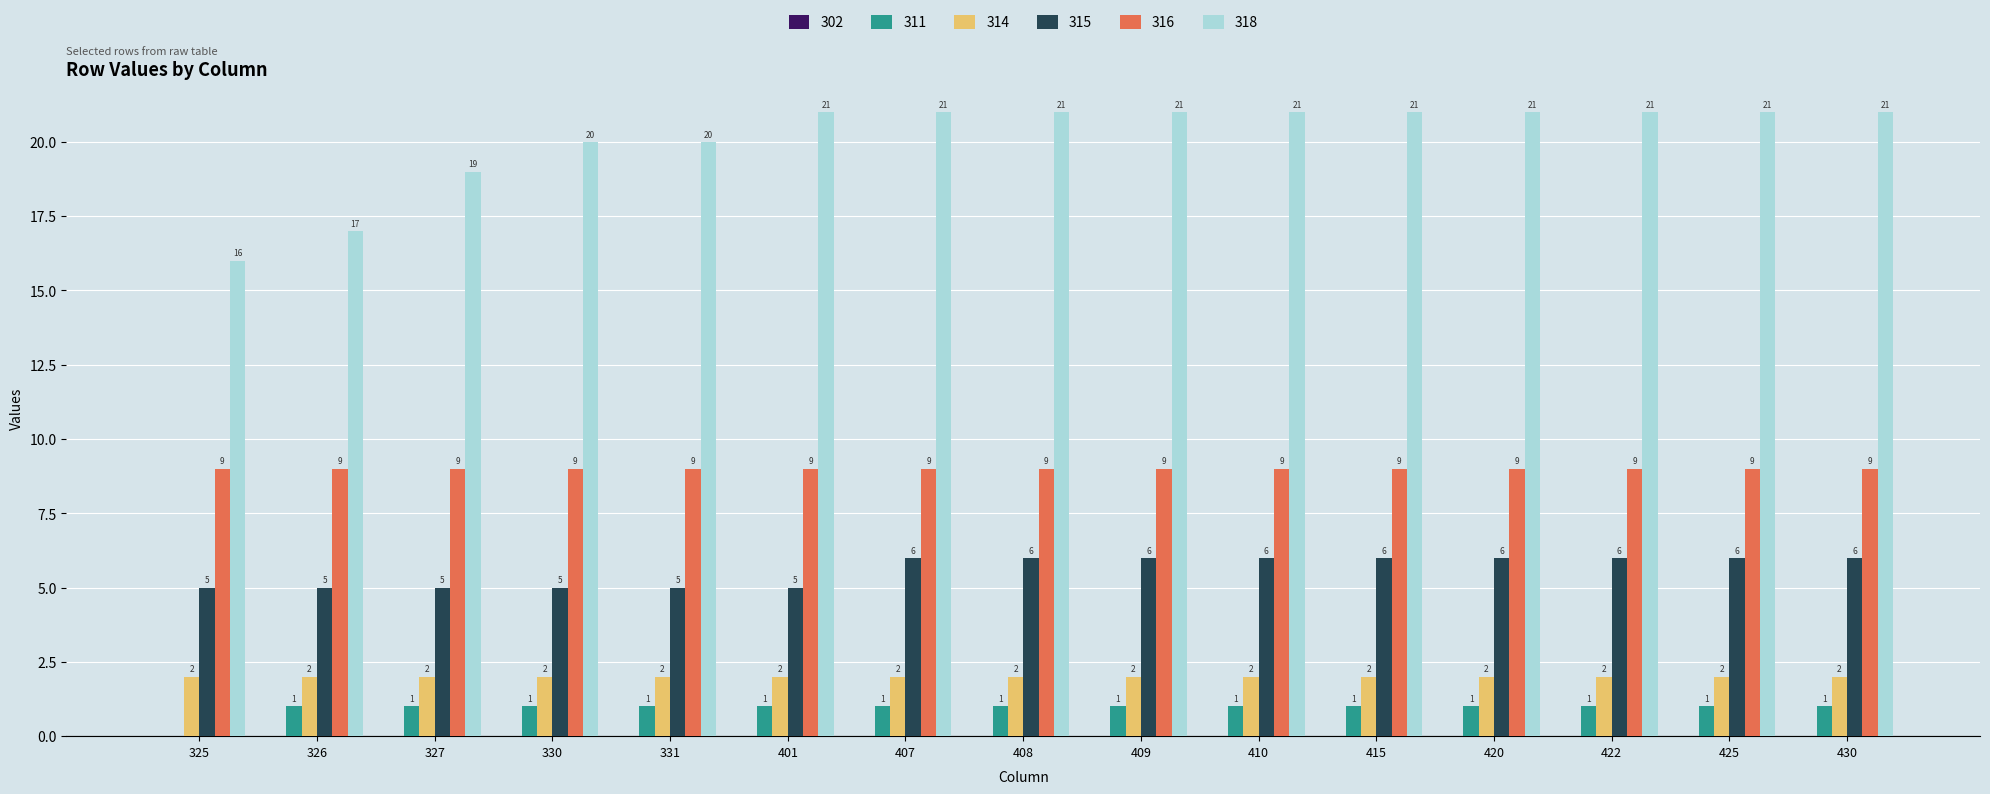

What is the maximum value shown in the chart?

21